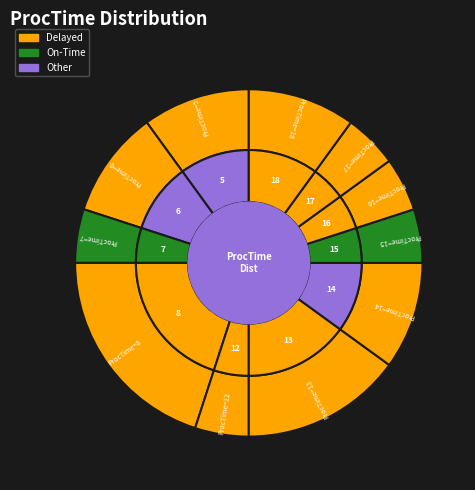

Does 17 represent more than half of the total?

No